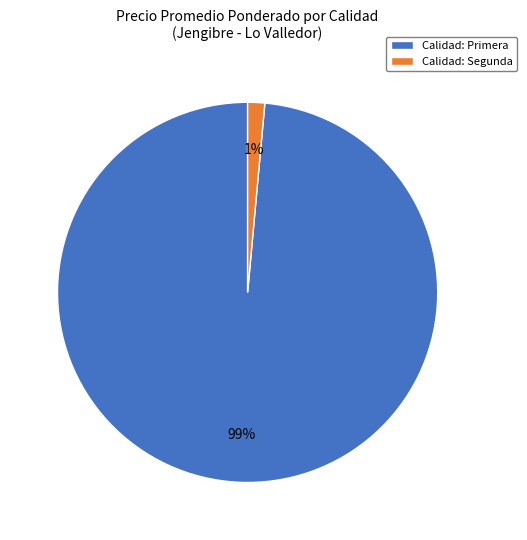

How many slices are in this pie chart?

2